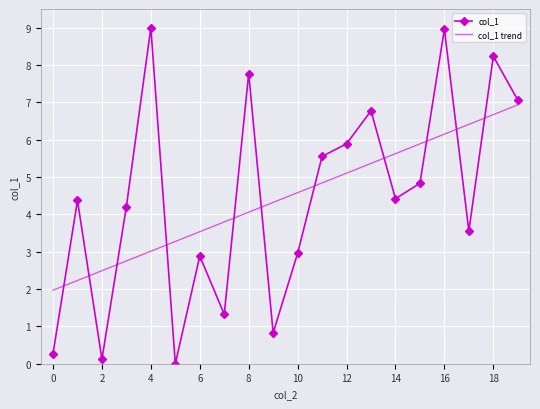

What is the difference between the maximum and minimum values in the col_1 series?

9.0